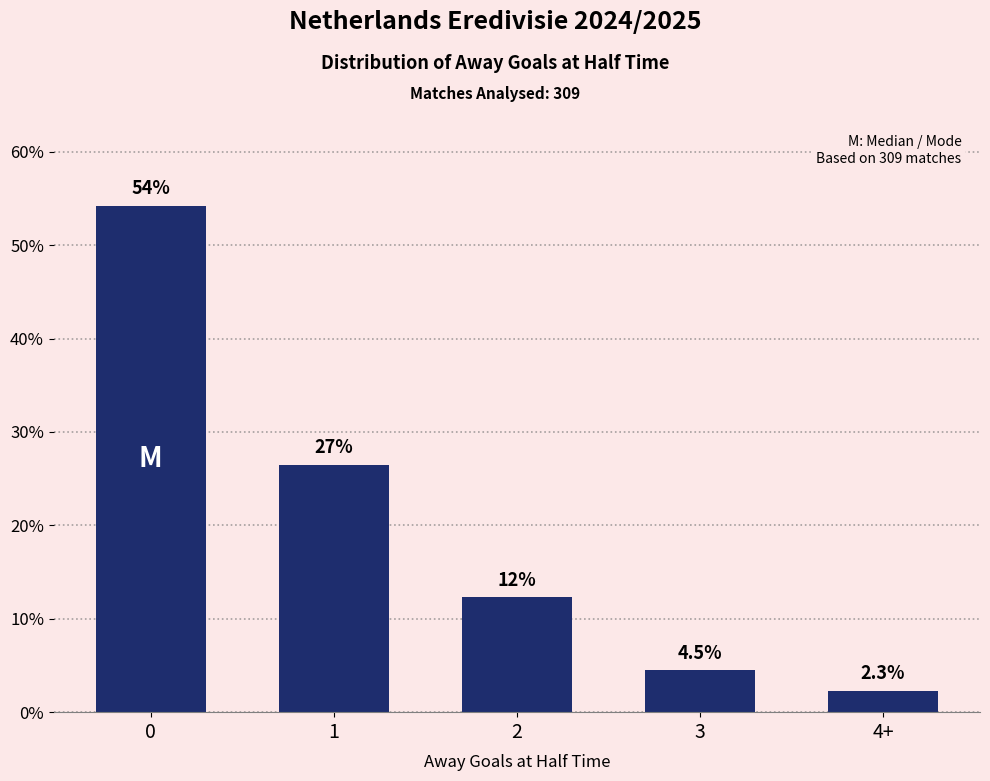

What is the change in value from 2 to 3?

-7.8